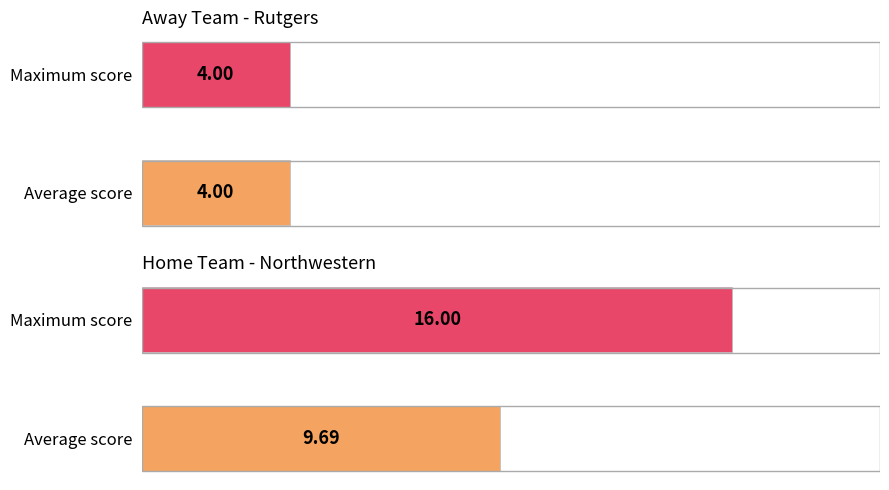

List the series in order of their overall mean, highest first.

Home Score, Away Score